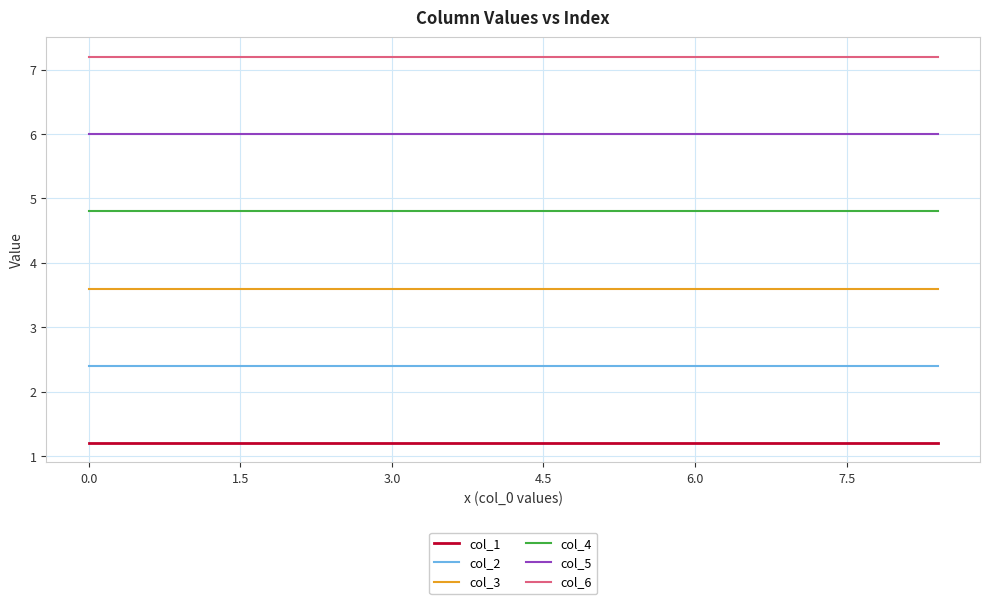

What is the highest value of the col_4 series?

4.8